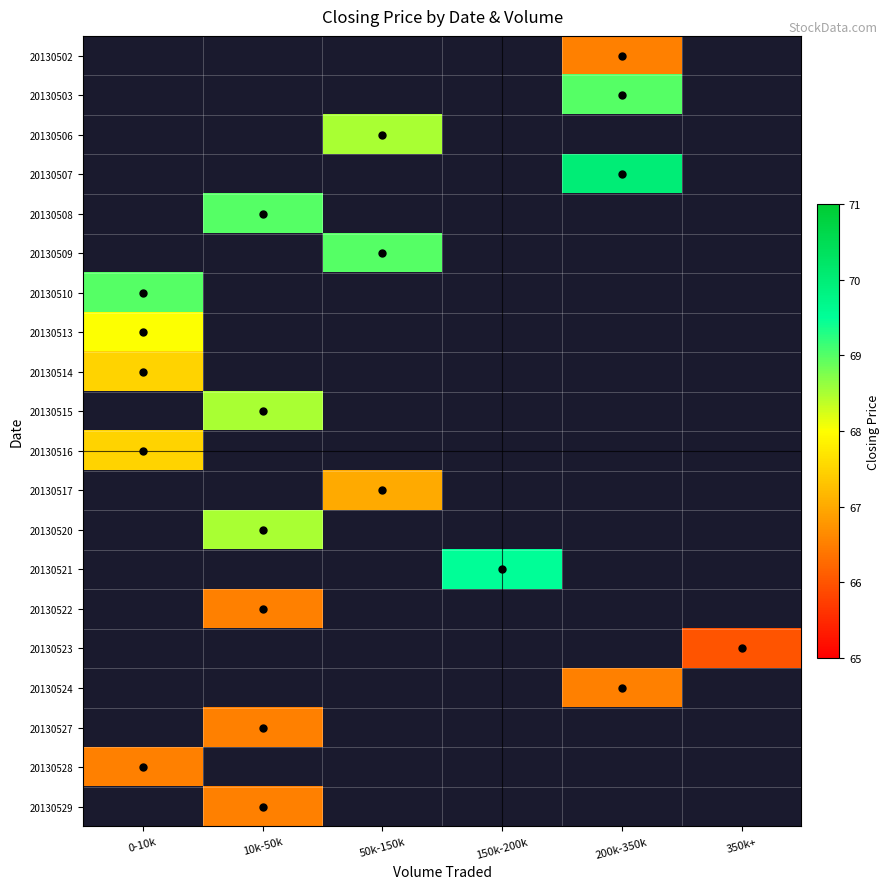

List the labels in order of 20130502 value, smallest first.

0-10k, 10k-50k, 50k-150k, 150k-200k, 200k-350k, 350k+